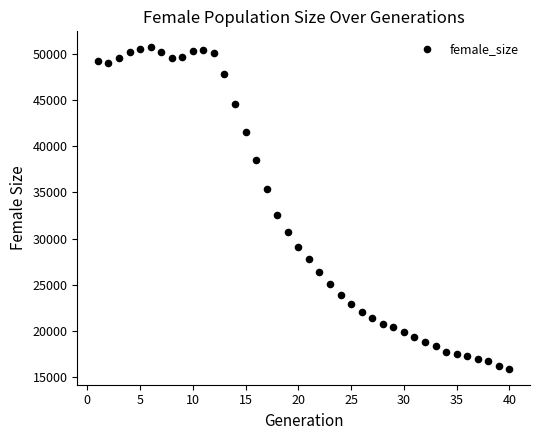

What is the range of Y values (max minus min)?

34707